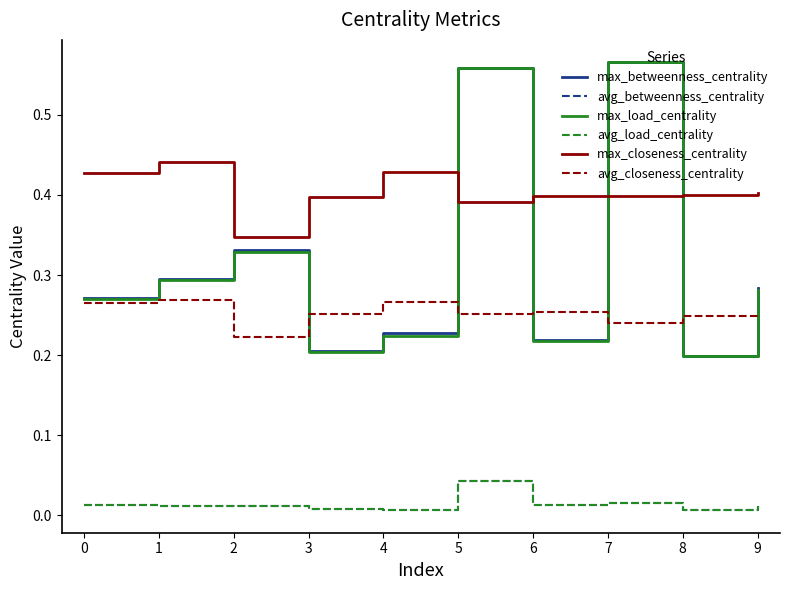

Which series changed the most between 0 and 7?

max_load_centrality